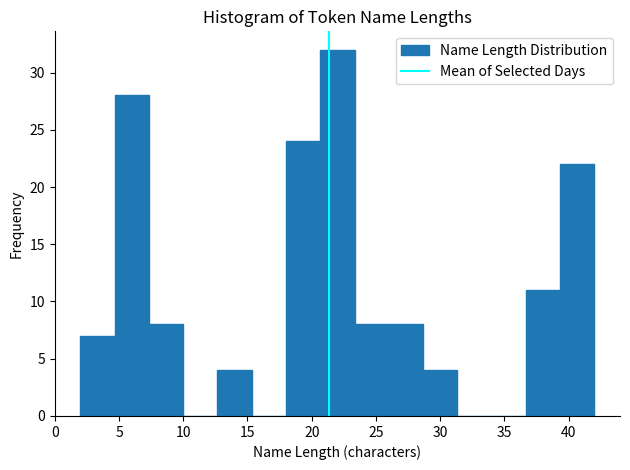

Reading left to right, transcribe this chart: for each bar, give the range it covers on the x-axis and its height. Neither the bar edges nor the heights are printed on the chart, so give them approximately, as read against the axes.

2.0 to 4.5: 7
4.5 to 7.5: 28
7.5 to 10.0: 8
10.0 to 12.5: 0
12.5 to 15.5: 4
15.5 to 18.0: 0
18.0 to 20.5: 24
20.5 to 23.5: 32
23.5 to 26.0: 8
26.0 to 28.5: 8
28.5 to 31.5: 4
31.5 to 34.0: 0
34.0 to 36.5: 0
36.5 to 39.5: 11
39.5 to 42.0: 22